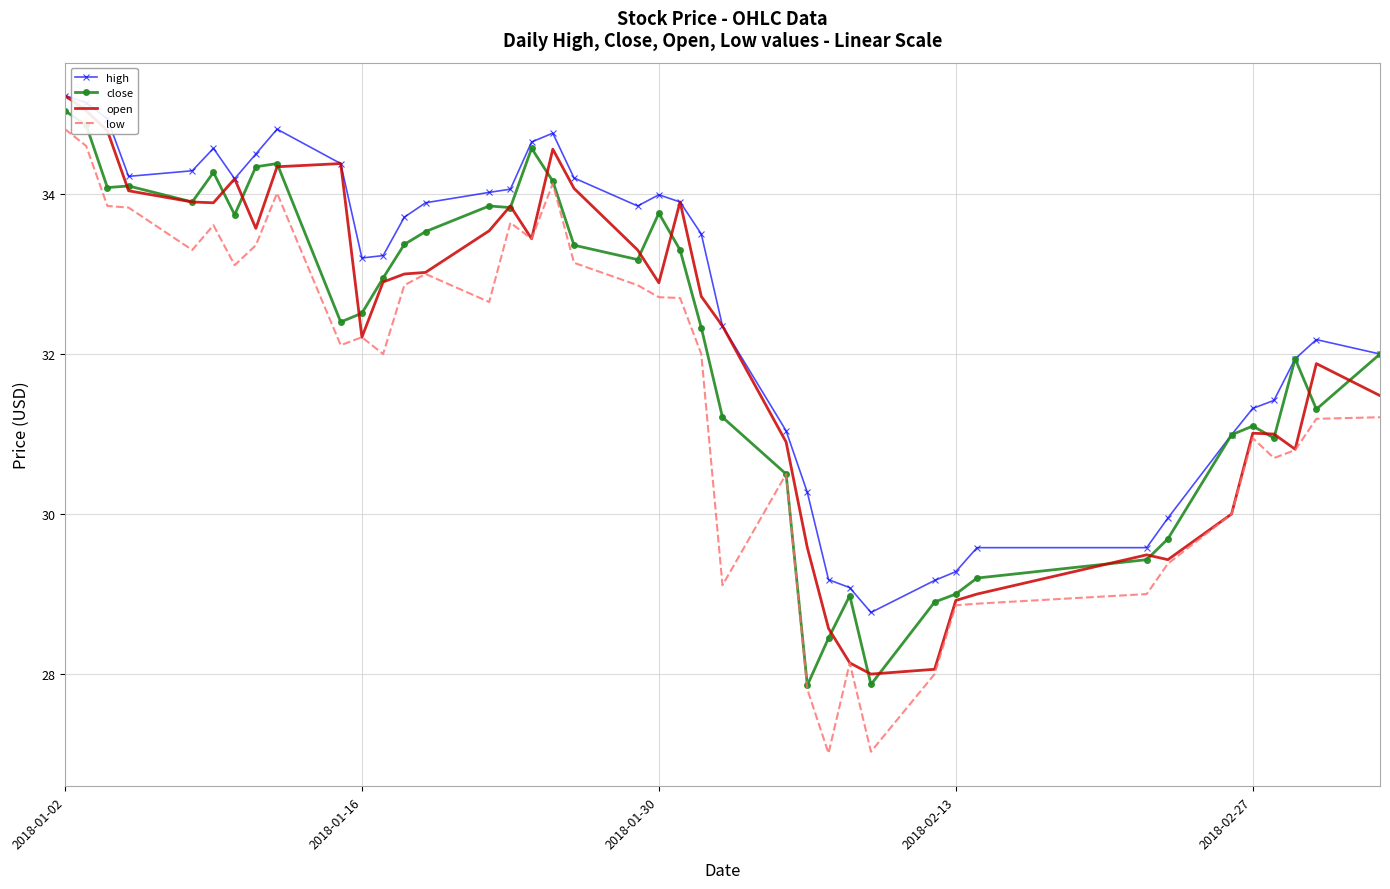

What is the greatest value displayed?

35.2